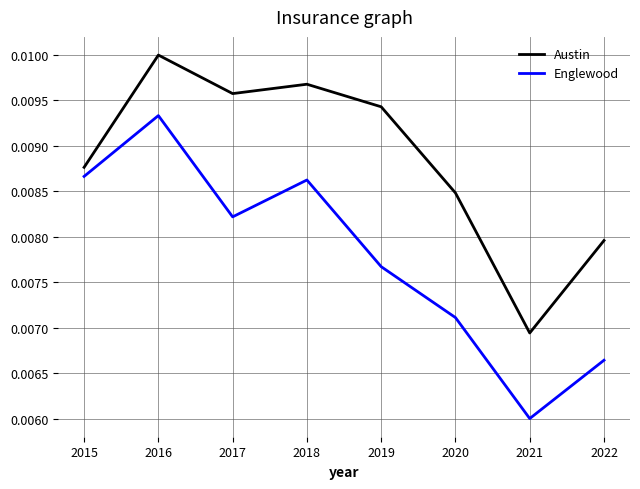

Rank the series by their average value, from highest to lowest.

Austin, Englewood